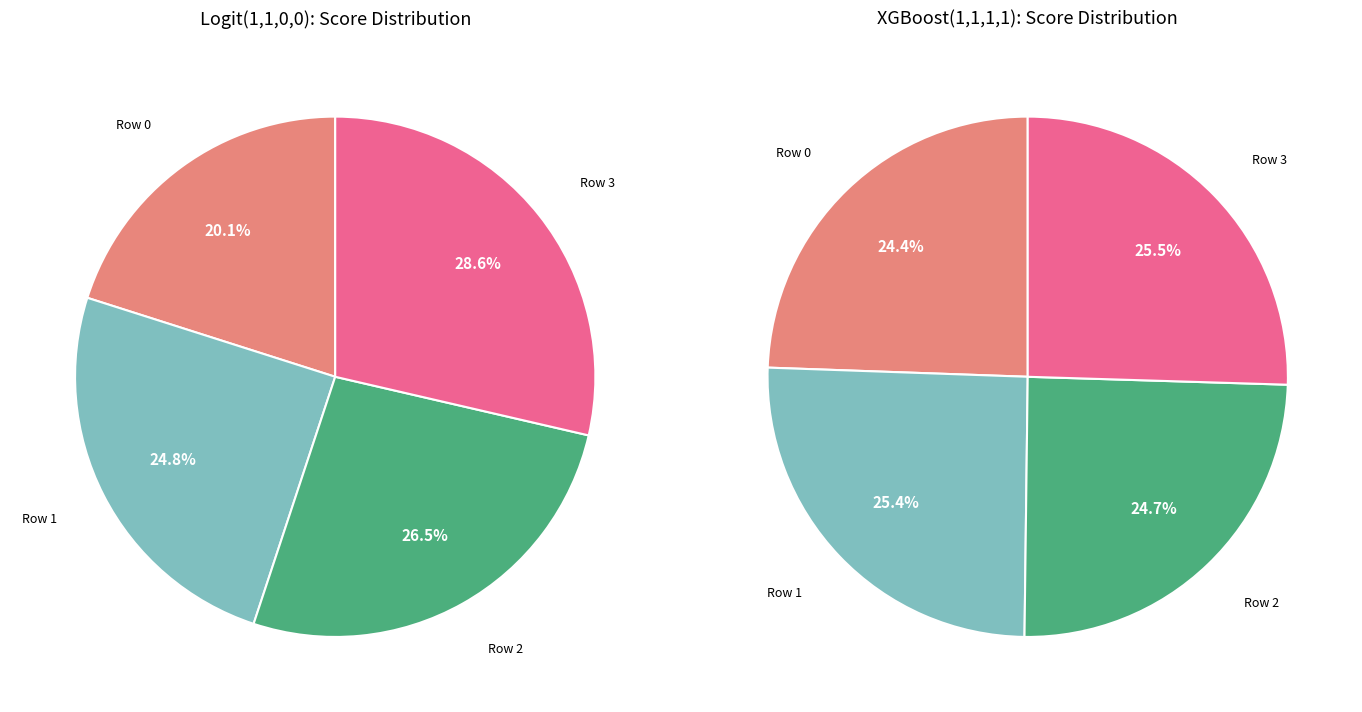

To the nearest percent, what is the difference between the Row 0 and Row 2 slice percentages?

6%